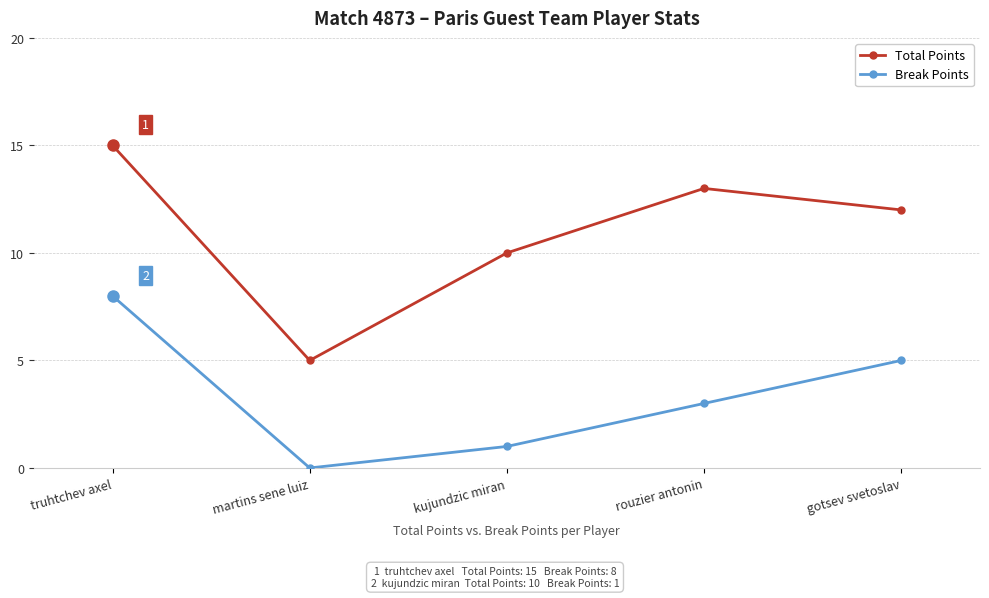

At which label does Total Points first exceed 12?

truhtchev axel